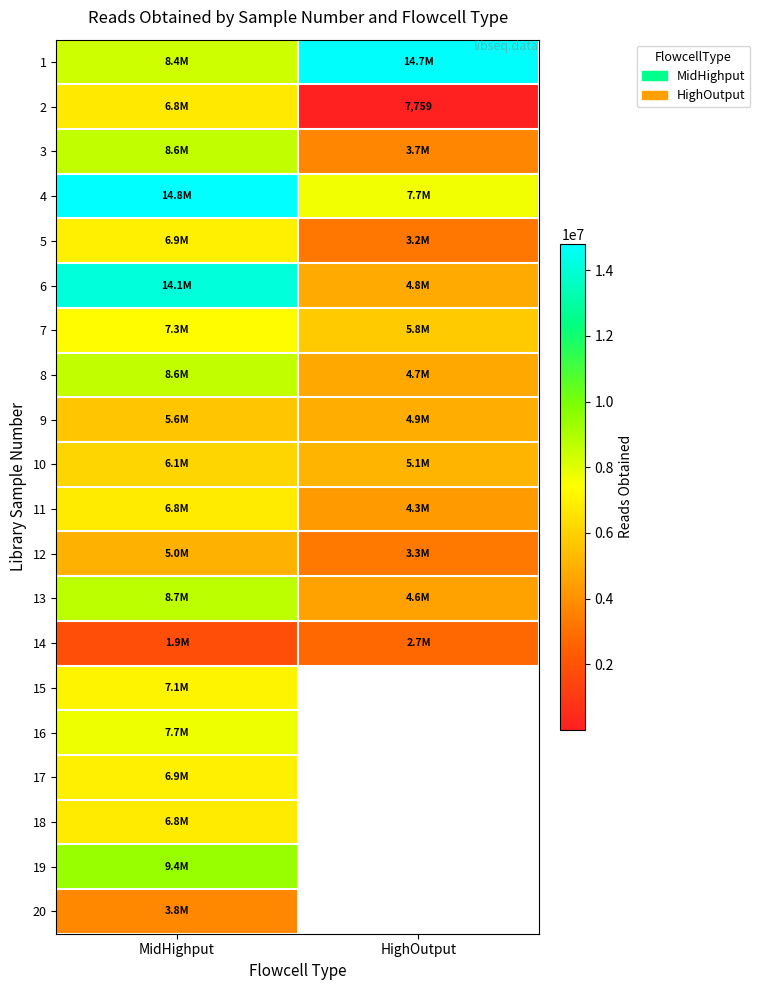

What is the maximum value for 19?

9405571.0